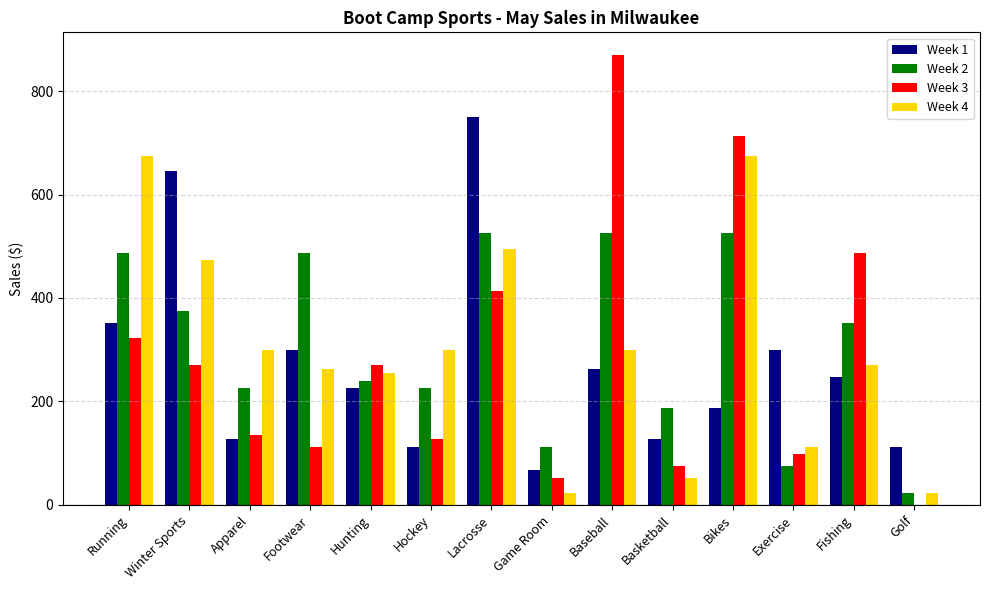

Where does the Week 2 series first go above 352?

Running